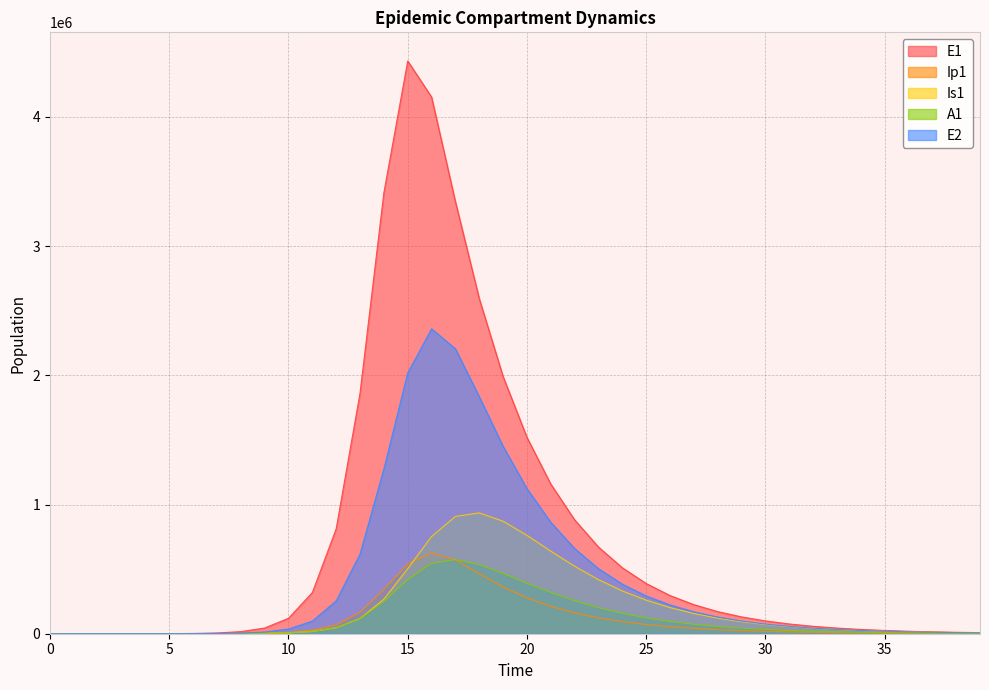

Is it true that A1 equals 4844.7 at 32?

False